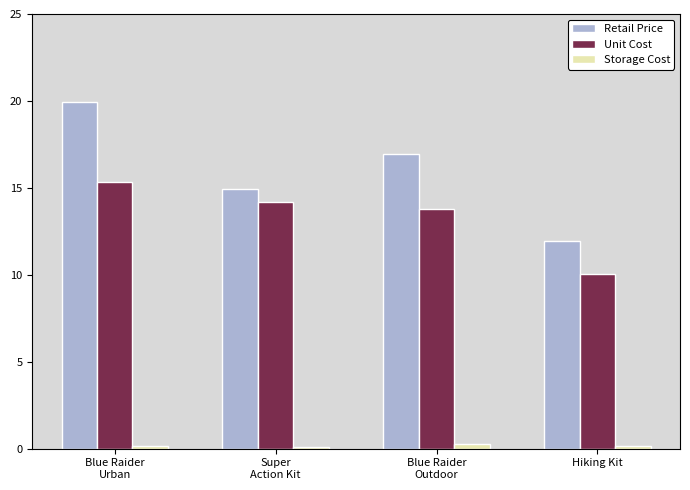

What is the label of the 3rd bar from the left?

Blue Raider
Outdoor